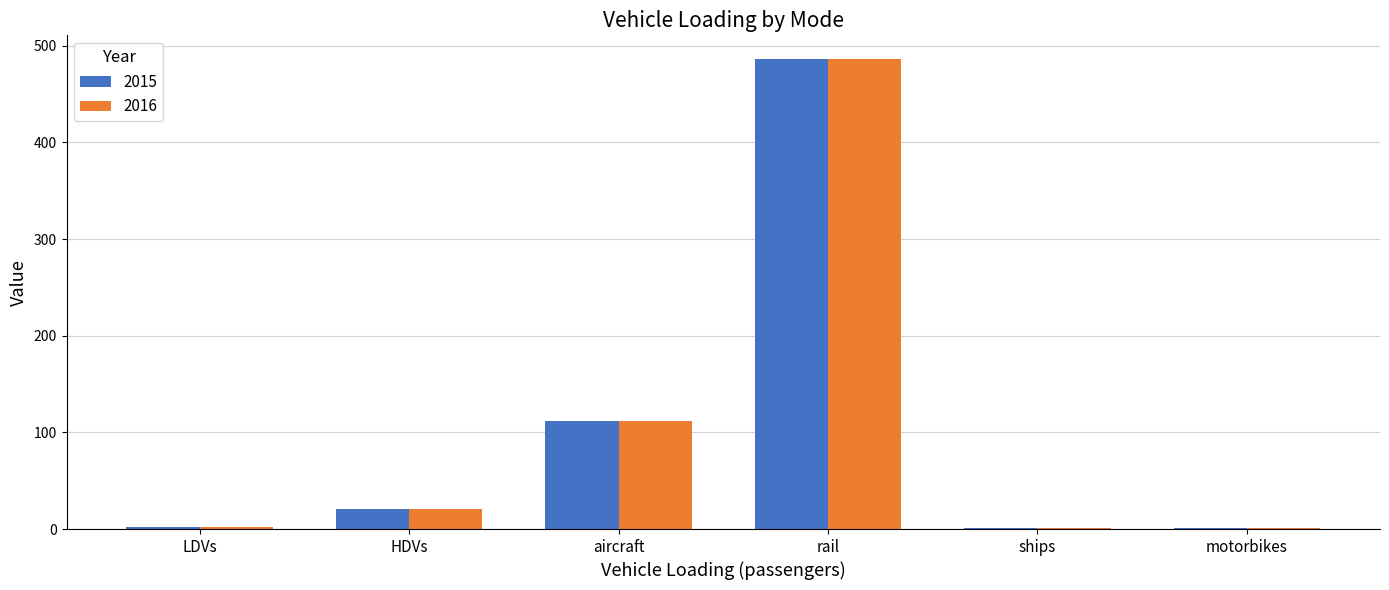

Does the chart contain stacked bars?

No